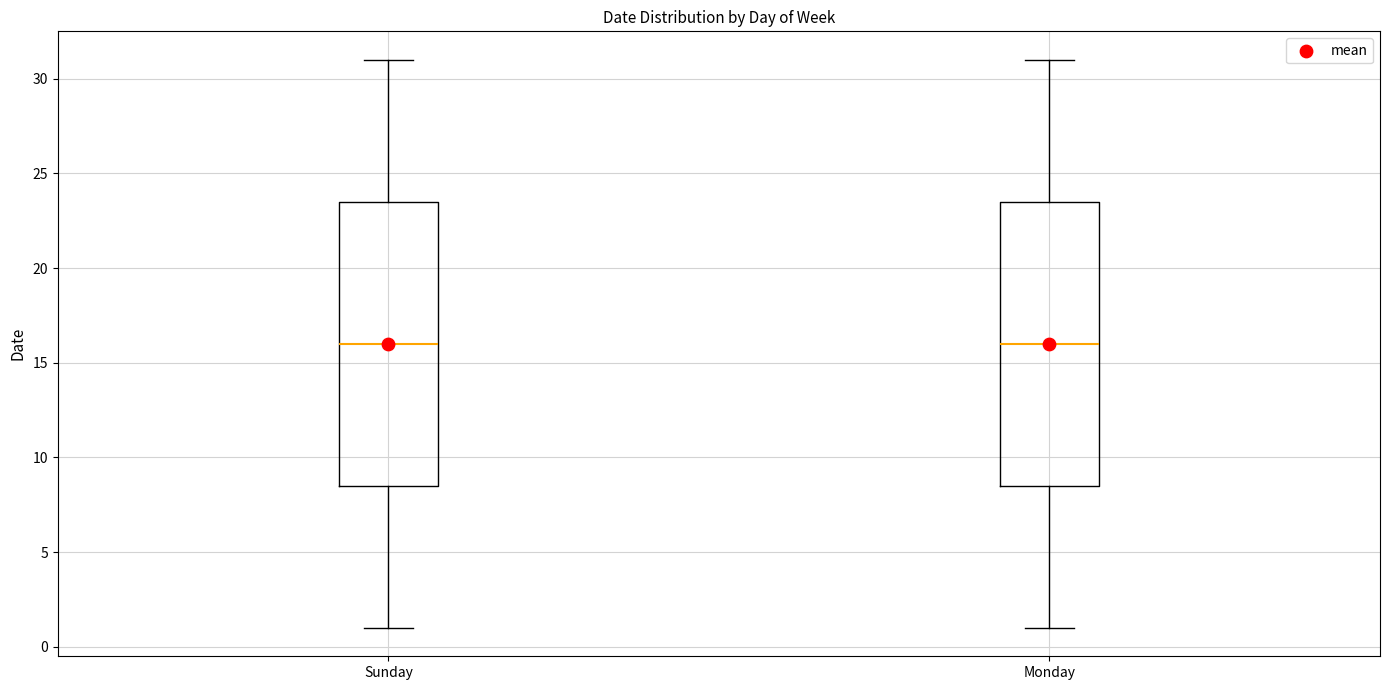

Reading left to right, read every box against the y-axis: the position of its median line, the range the box covers, and the ends of its whiskers. The values are not printed on the chart, so give them approximately, as read against the axis.

Sunday: median 16.0, box 8.5 to 23.5, whiskers 1.0 to 31.0
Monday: median 16.0, box 8.5 to 23.5, whiskers 1.0 to 31.0